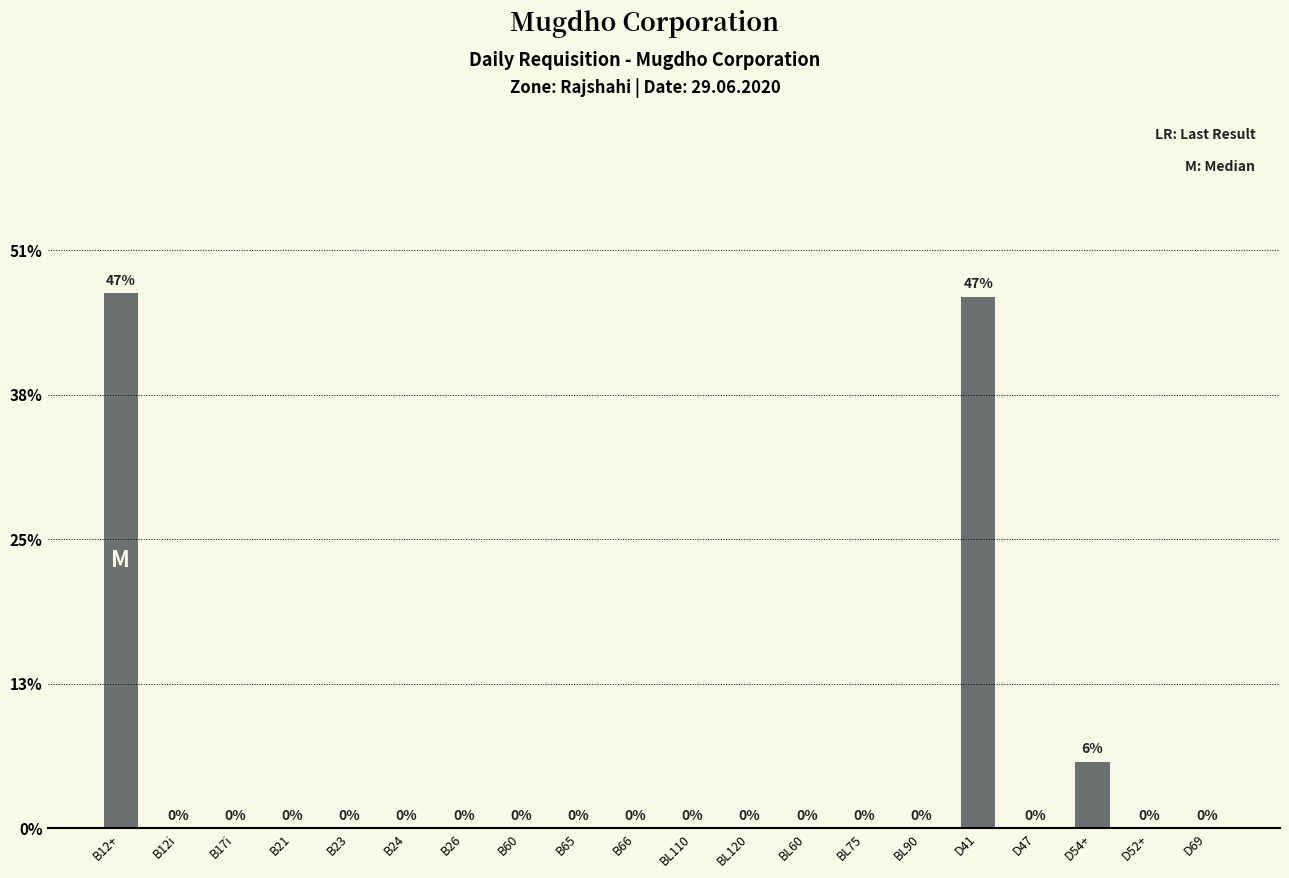

What is the label of the 17th bar from the left?

D47